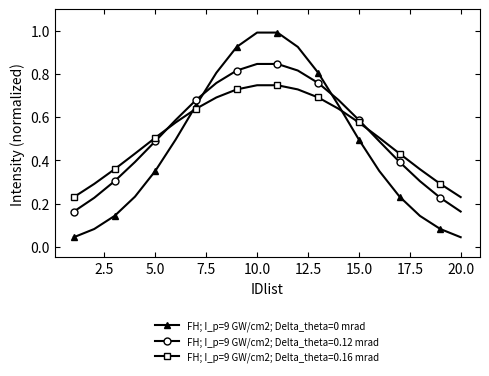

How many lines are shown in the chart?

3